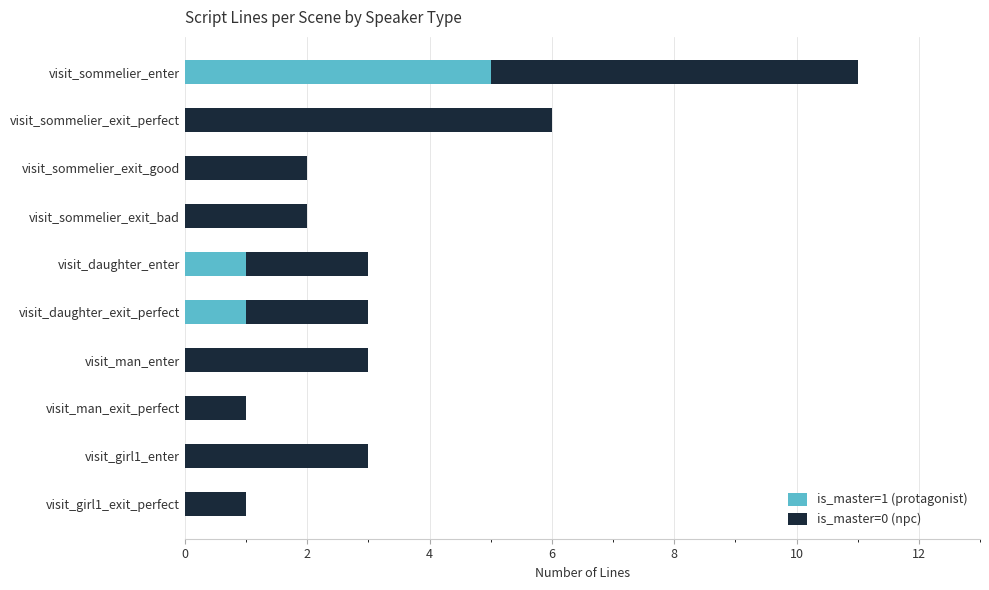

The value of is_master=1 (protagonist) at visit_daughter_enter is 0. True or false?

False